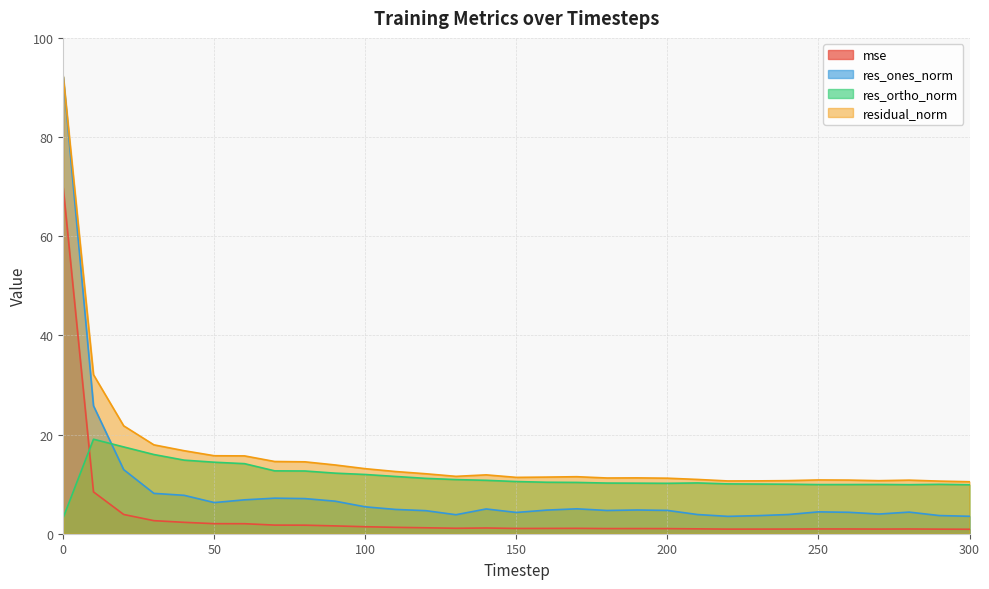

Where is the first local maximum for residual_norm?

140